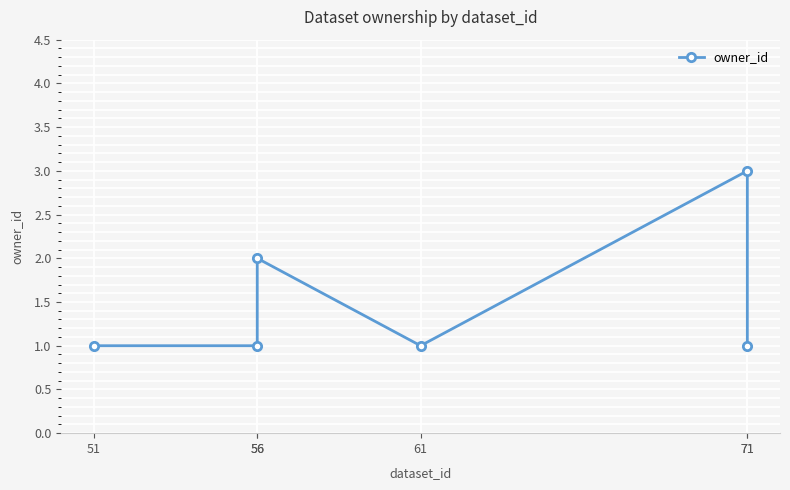

How many series are shown in this chart?

1